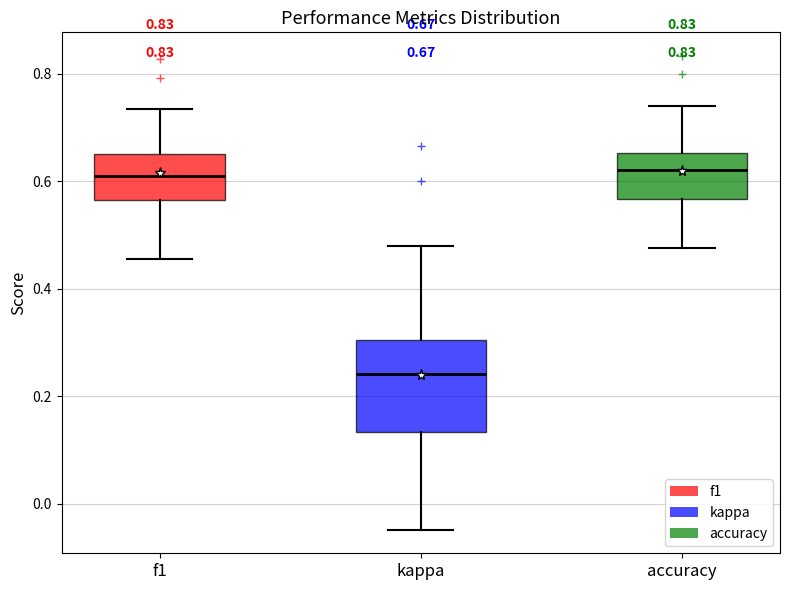

Comparing the boxes themselves (not the whiskers), which one is the tallest?

kappa